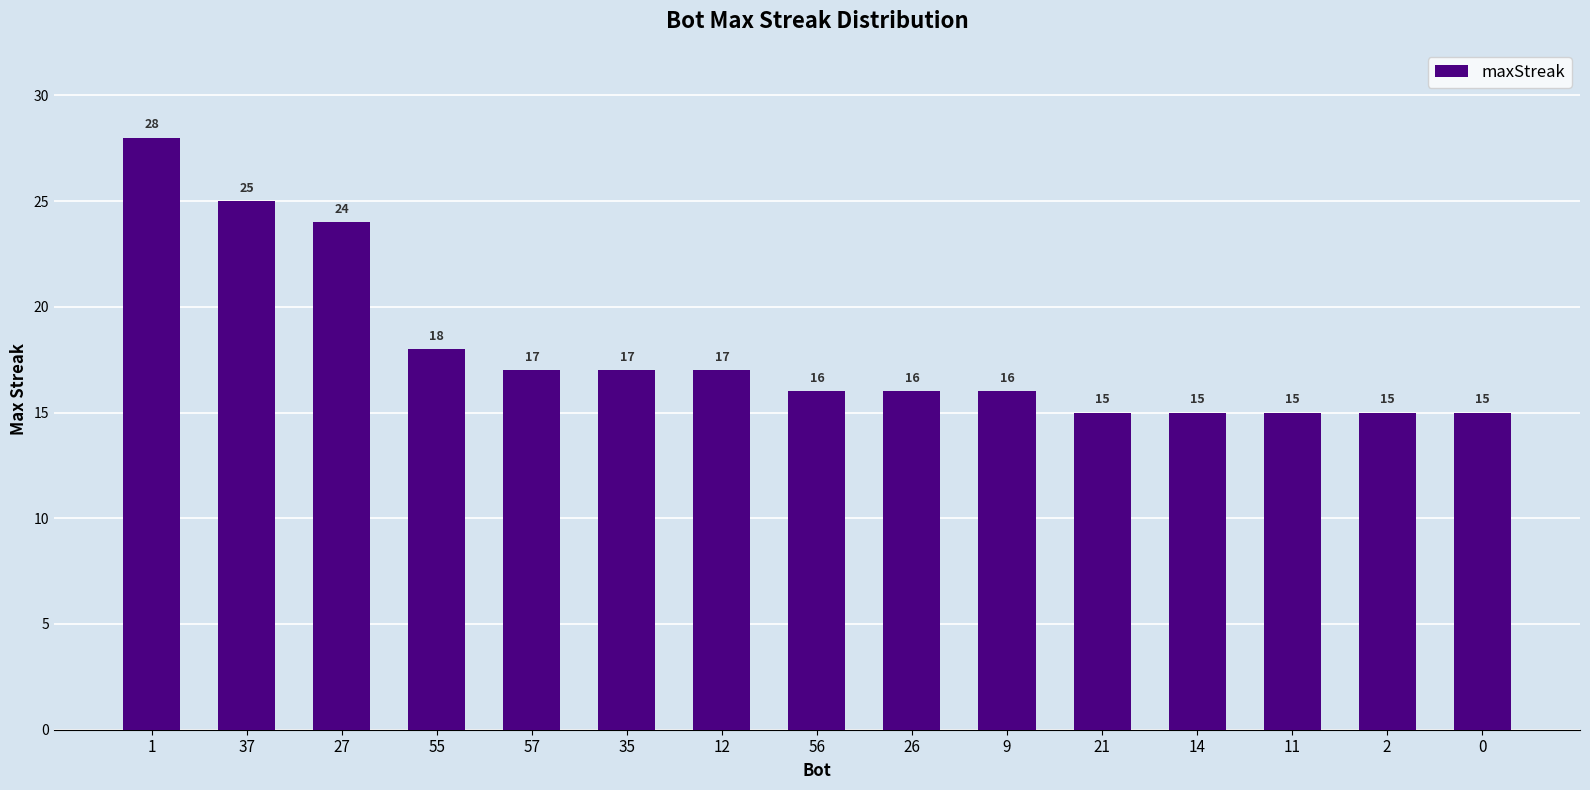

What is the smallest value displayed?

15